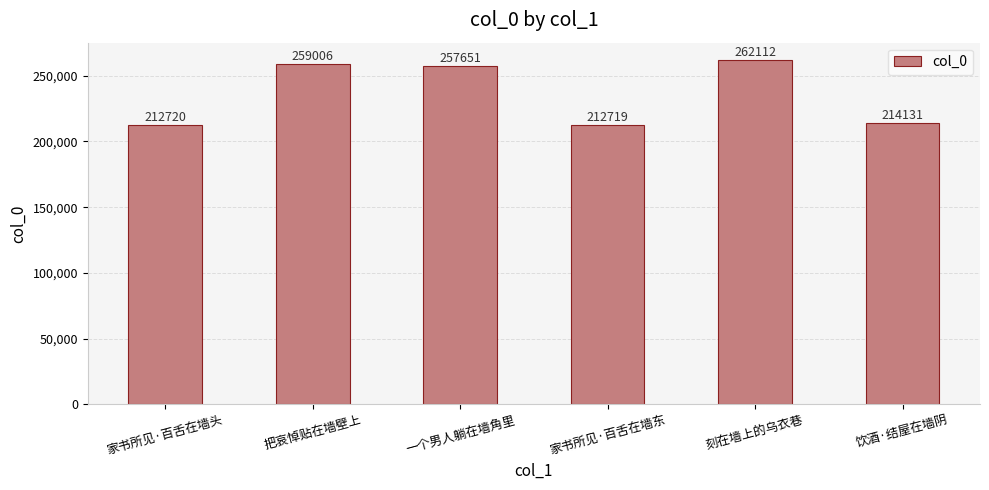

Reading right to left, extract all data points from this chart.

214131	262112	212719	257651	259006	212720